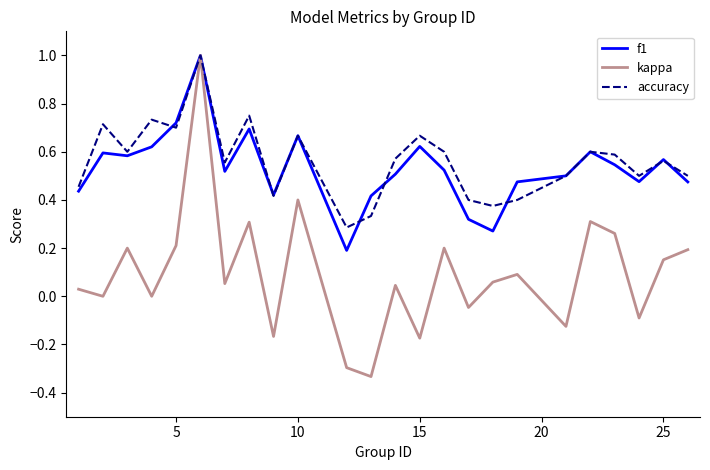

Does the chart have visible grid lines?

No